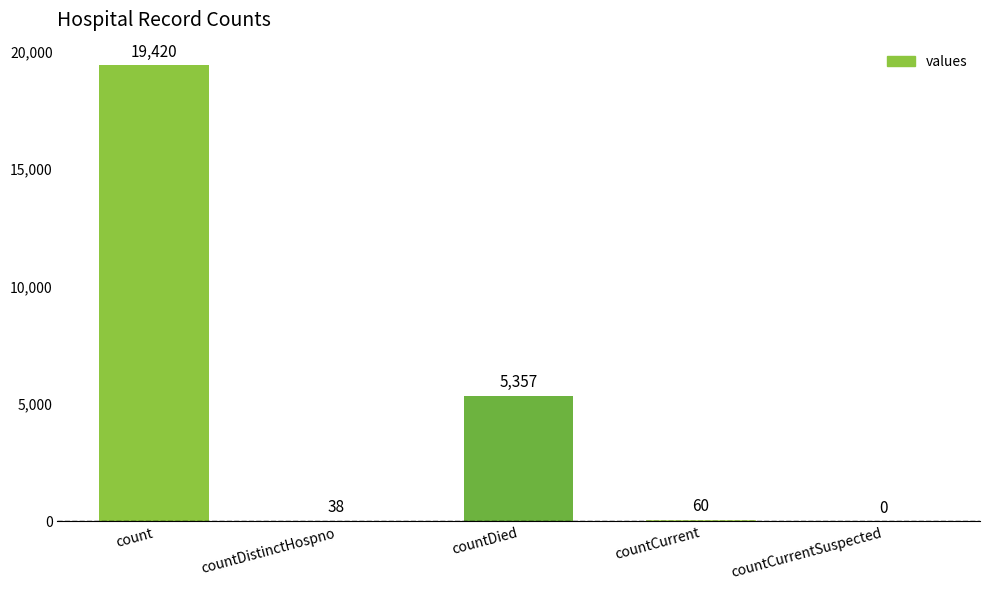

True or false: the data shows 38 at countDistinctHospno.

True